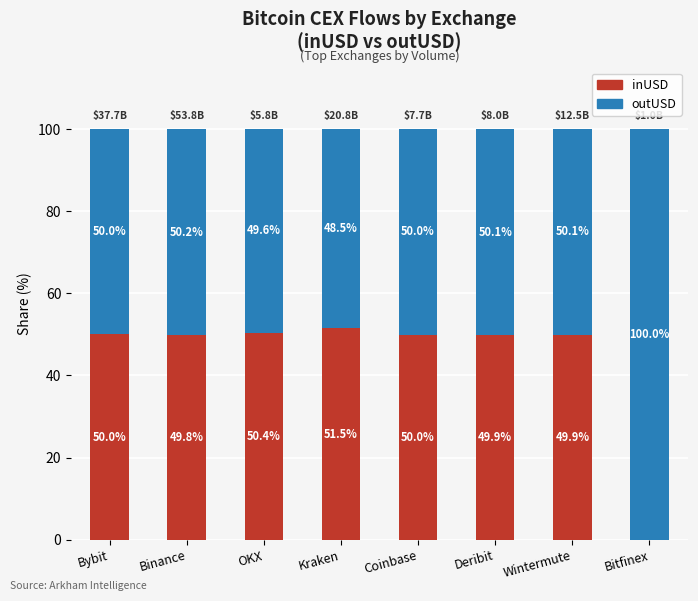

The value of inUSD at Bybit is 50.0. True or false?

True